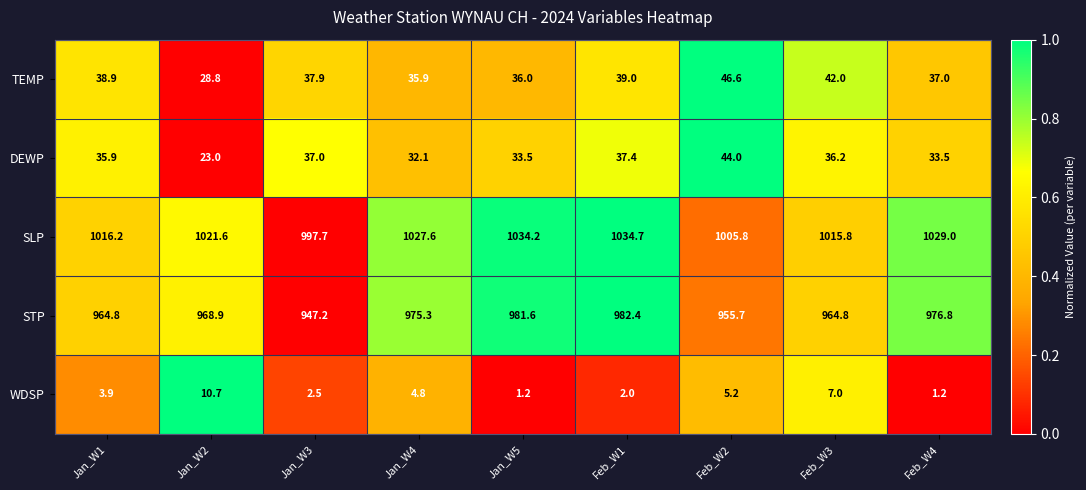

At which label is WDSP closest to 5?

Jan_W4